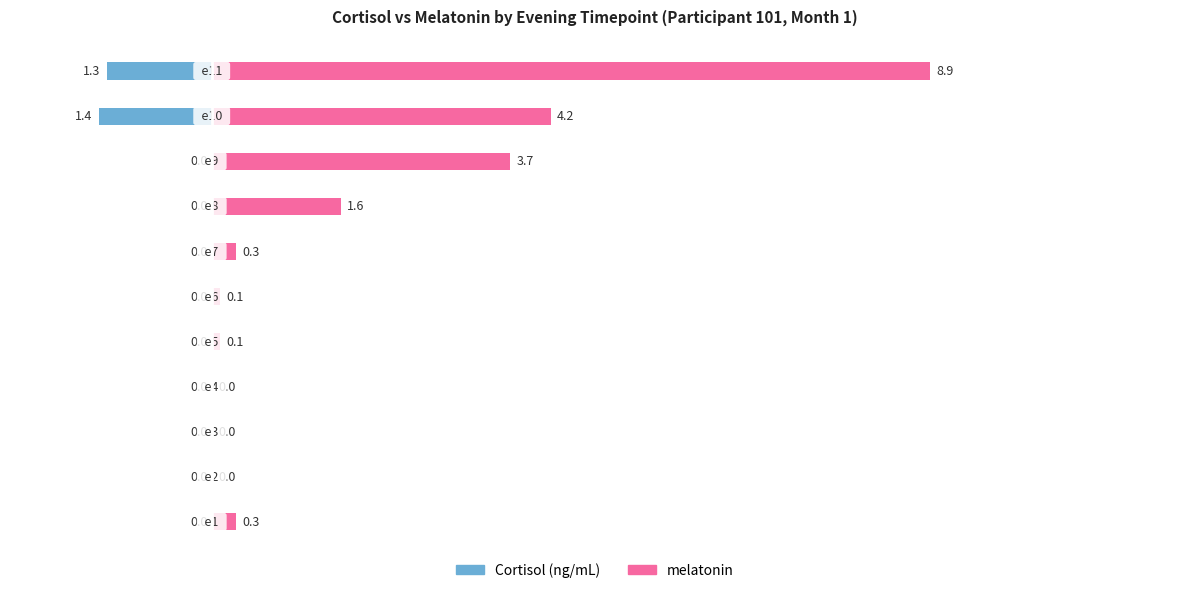

Rank the series by their maximum value, from highest to lowest.

melatonin, Cortisol (ng/mL)